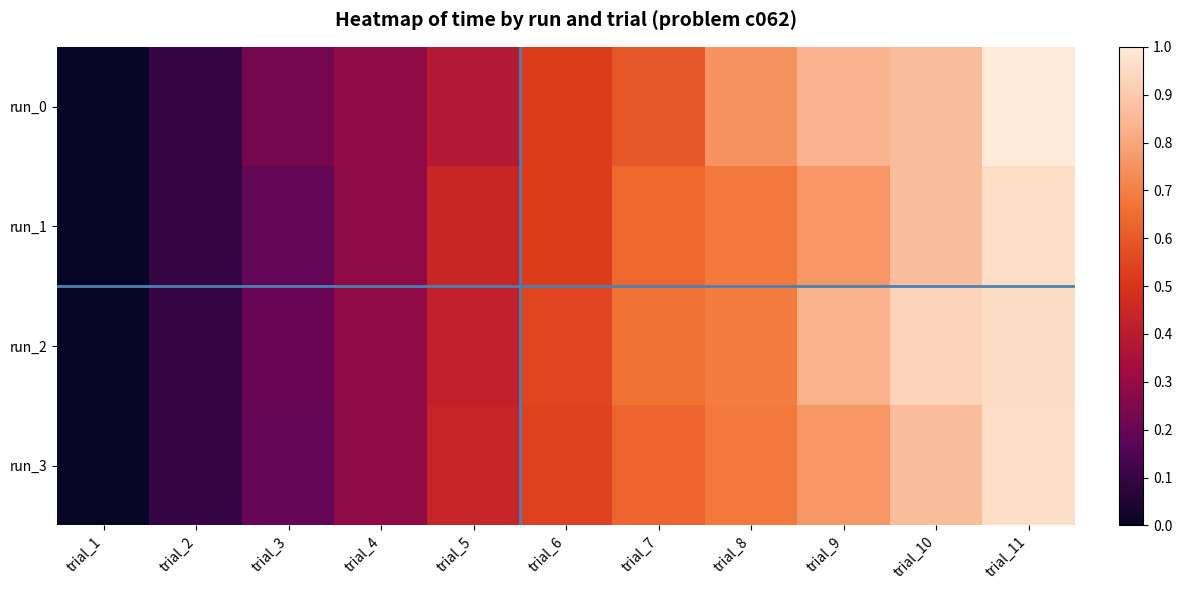

Which series has the largest range (max minus min)?

run_0